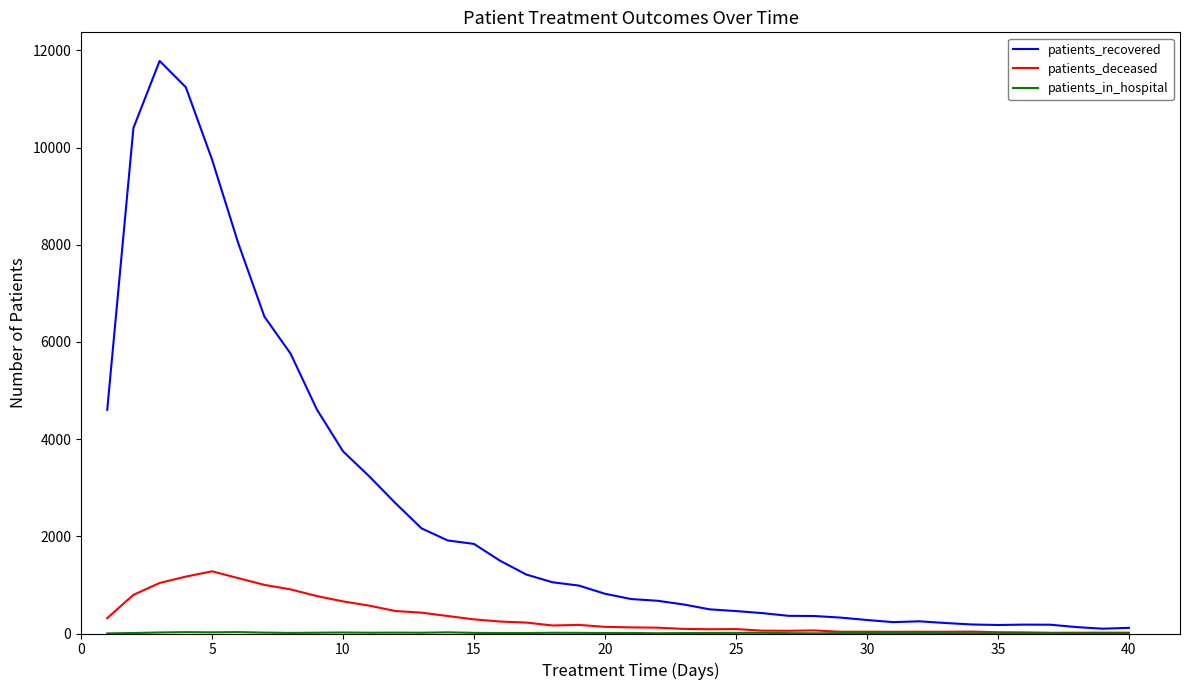

Which series has the largest total across all categories?

patients_recovered